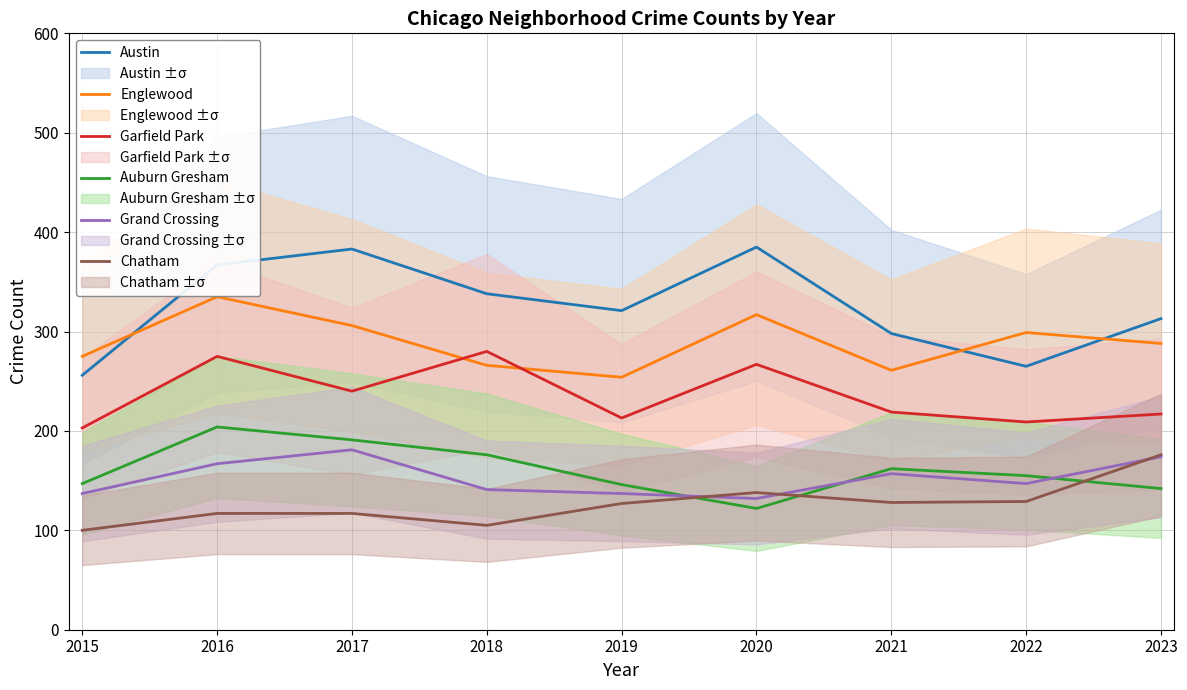

What is the spread (max minus min) of values at 2019?

194